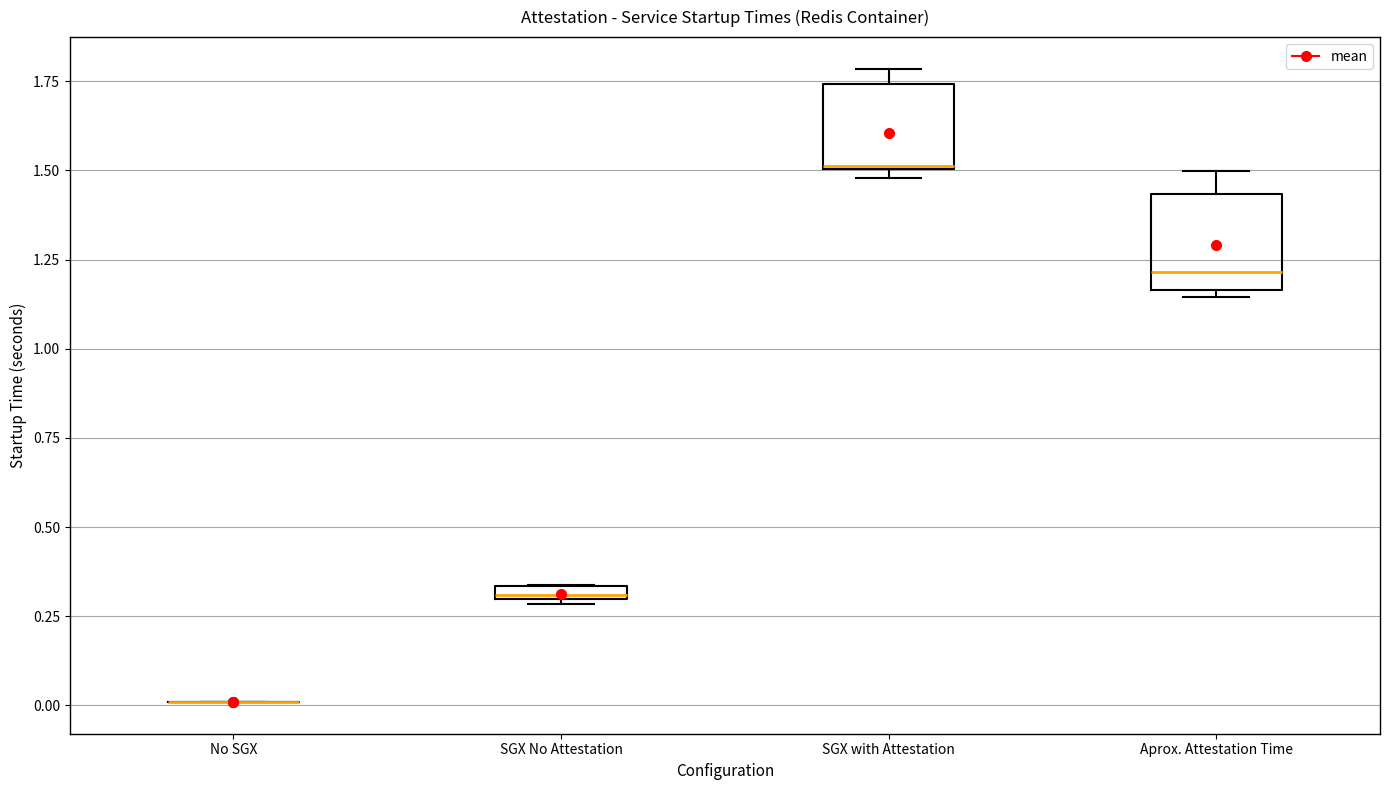

Where is the upper edge of the box for SGX with Attestation on the y-axis? The values are not printed on the chart, so give them approximately, as read against the axis.

1.75